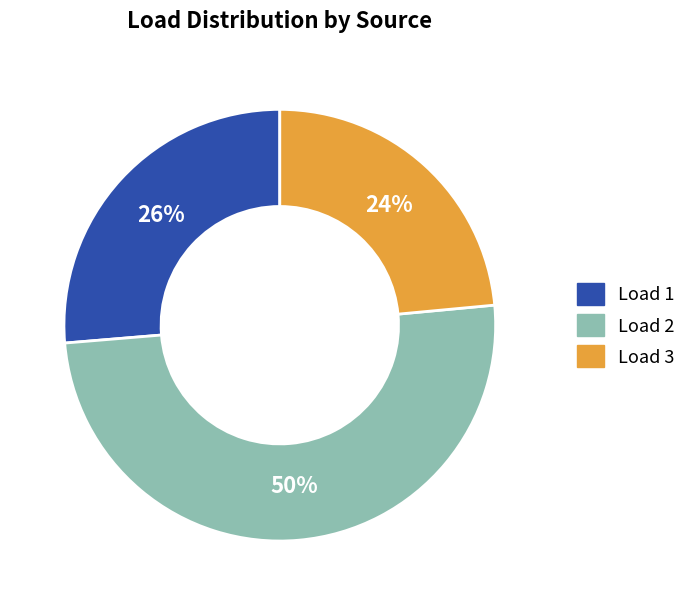

Does Load 1 account for over 50% of the chart?

No